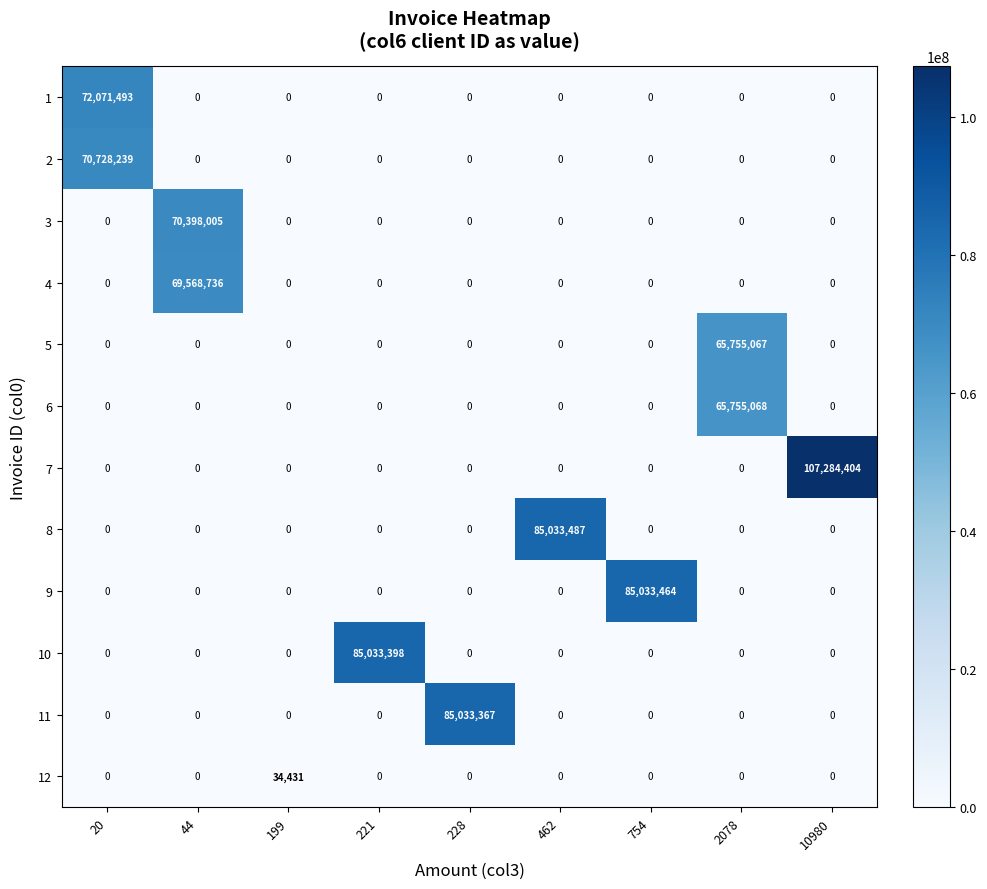

What is the difference between the maximum and minimum values in the 8 series?

85033487